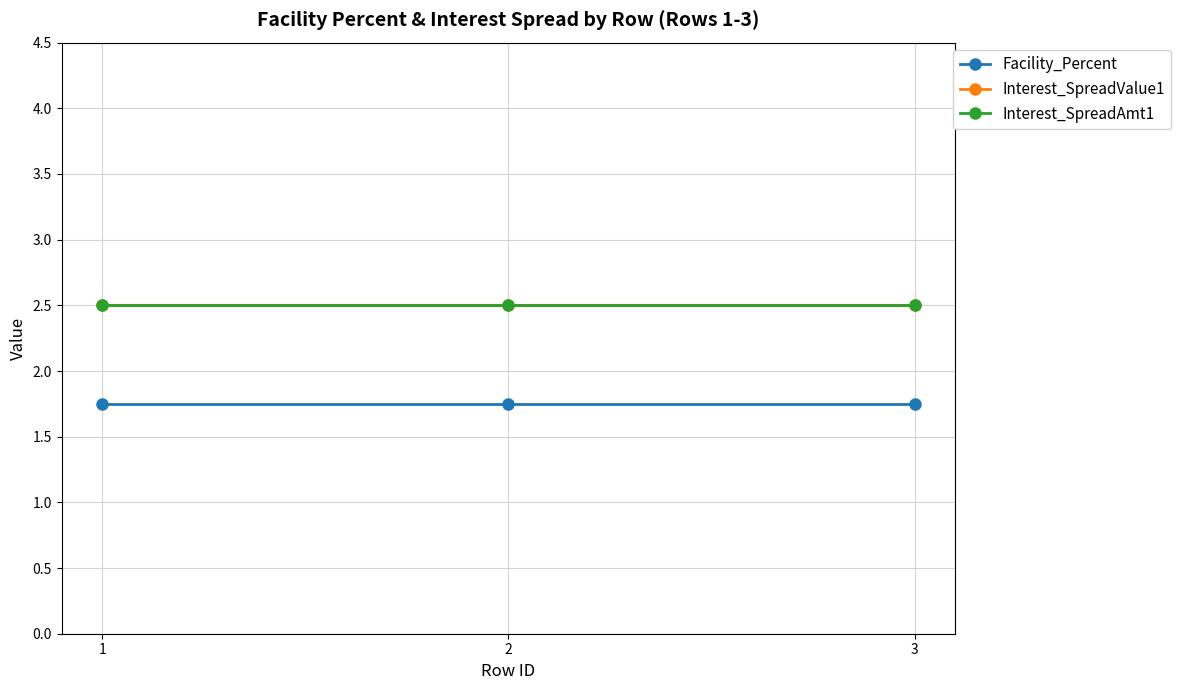

What is the sum of all Interest_SpreadValue1 values?

7.5